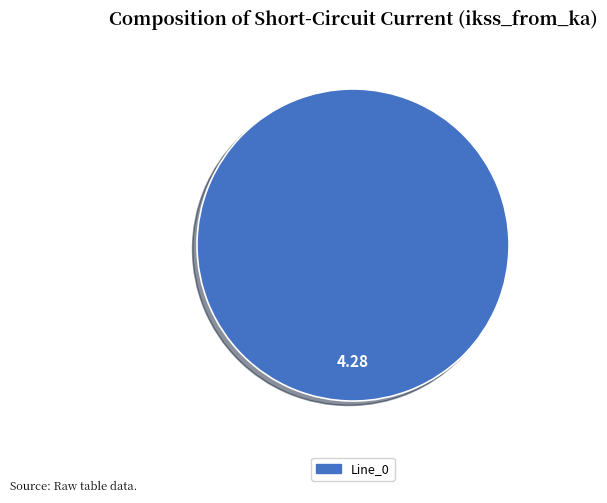

Is there any slice that represents more than half of the pie?

Yes